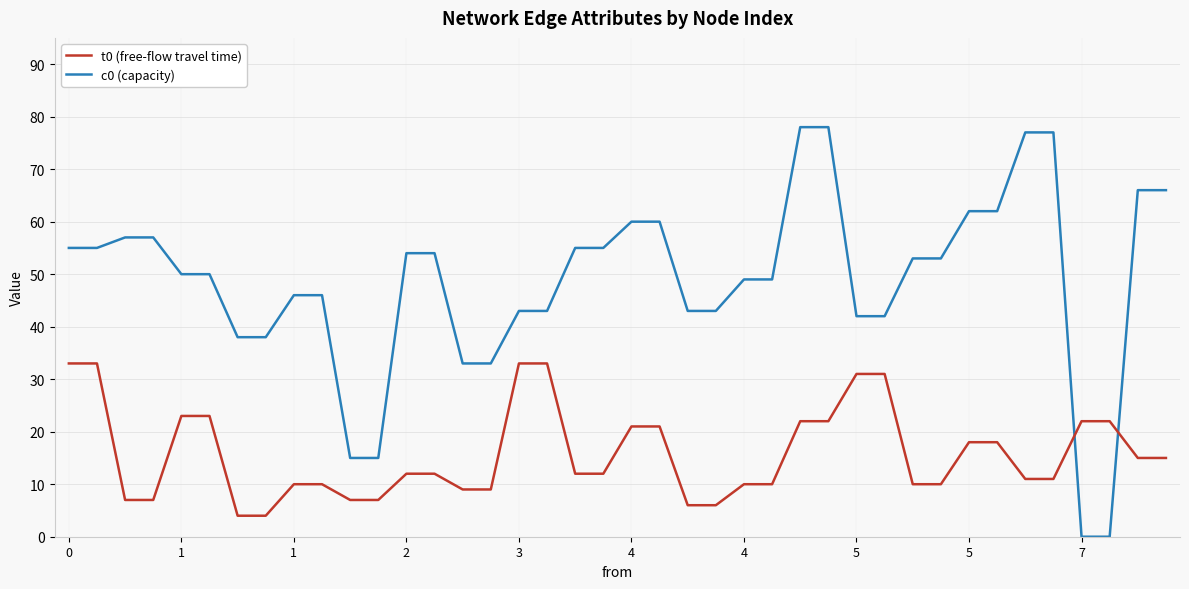

True or false: t0 (free-flow travel time) and c0 (capacity) intersect in this chart.

True